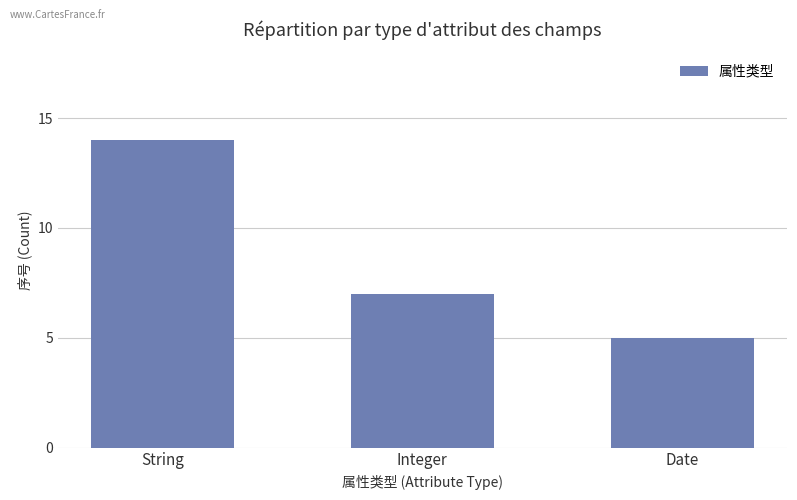

How many bars are there in total?

3